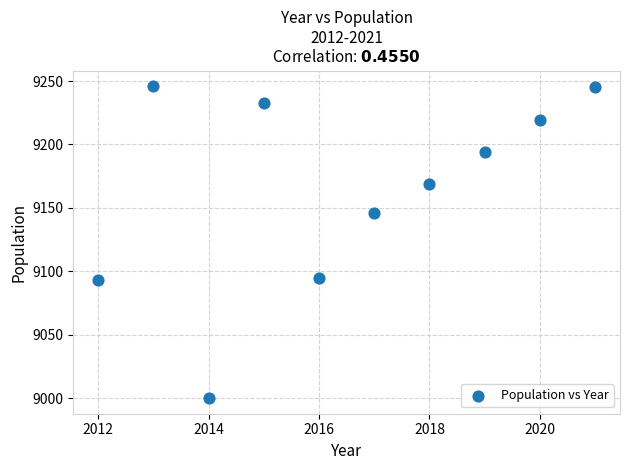

What is the average Y value?

9164